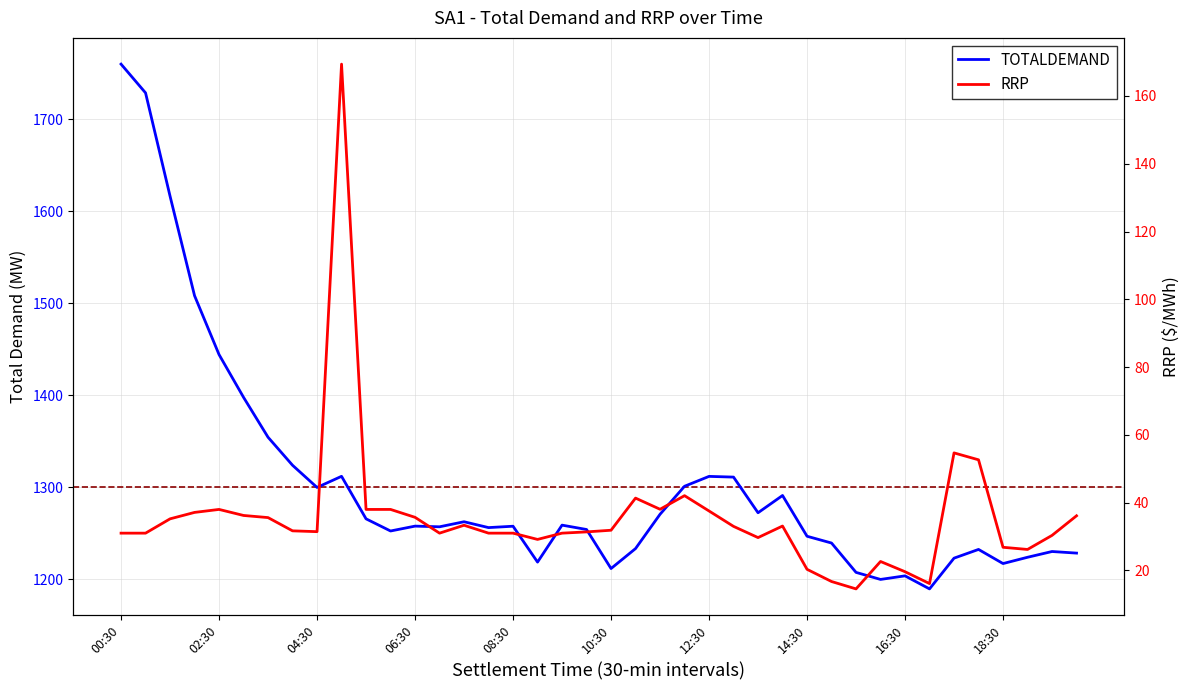

What is the label of the 3rd point from the left?

01:30